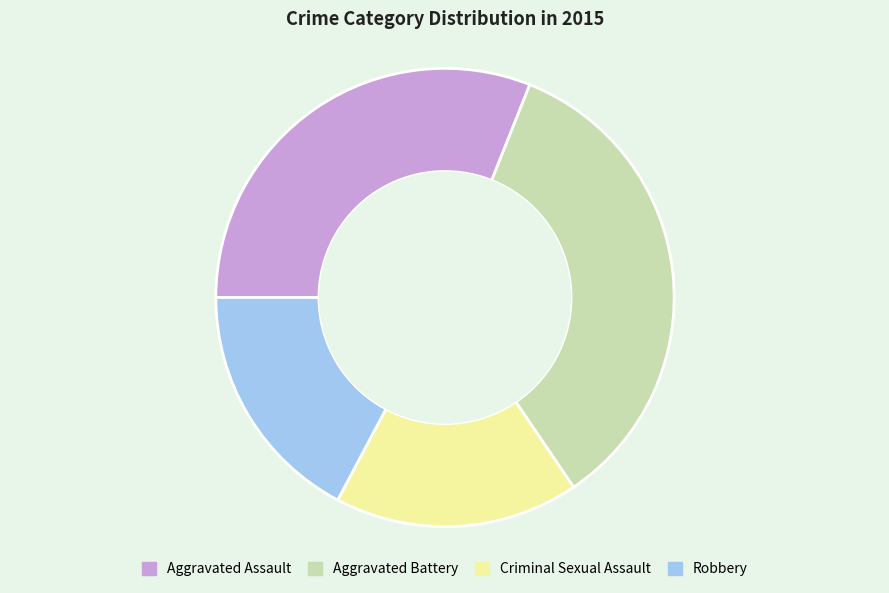

Is it true that Aggravated Battery is 47% of the pie?

False